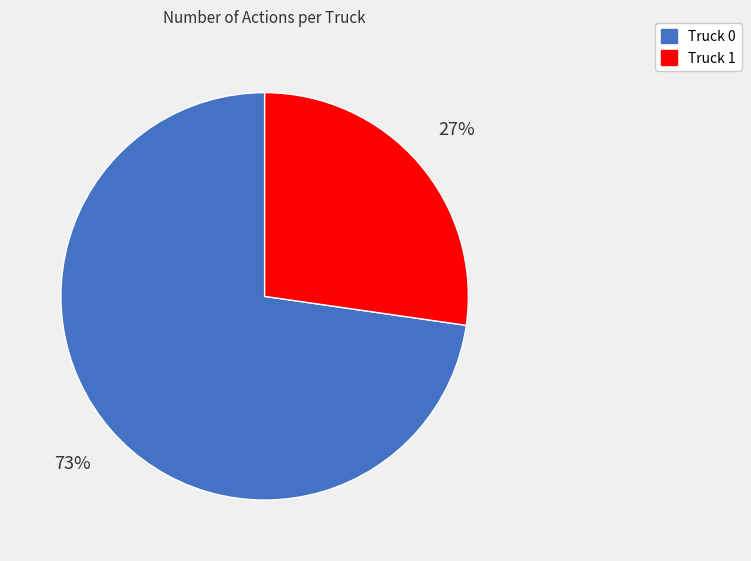

Which slice is the smallest?

Truck 1